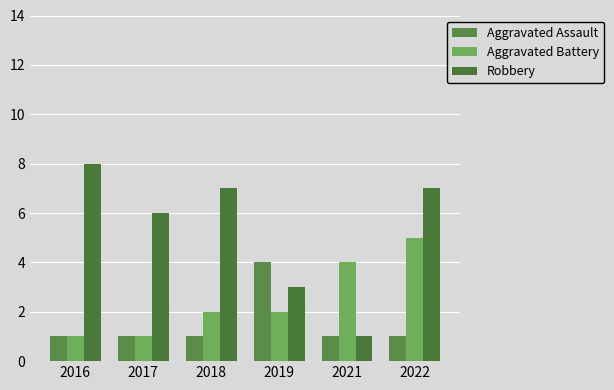

Is it true that Aggravated Battery equals 1 at 2016?

True